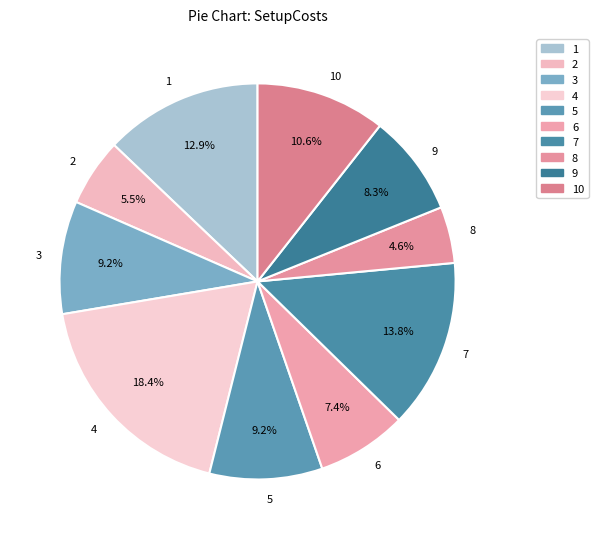

Approximately how many times larger is the value at 9 compared to 3?

0.9